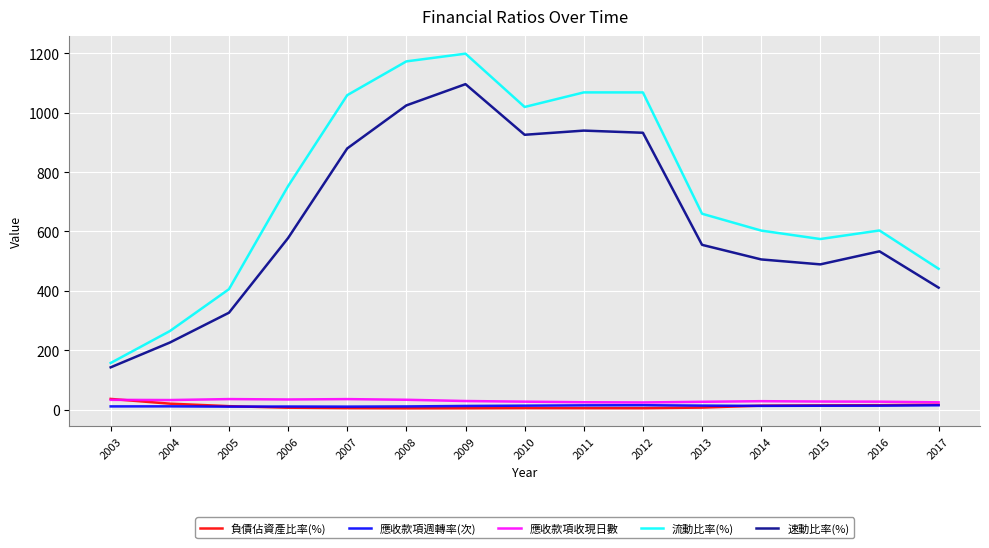

Is the value of 應收款項週轉率(次) at 2009 greater than the value of 應收款項收現日數 at 2009?

No